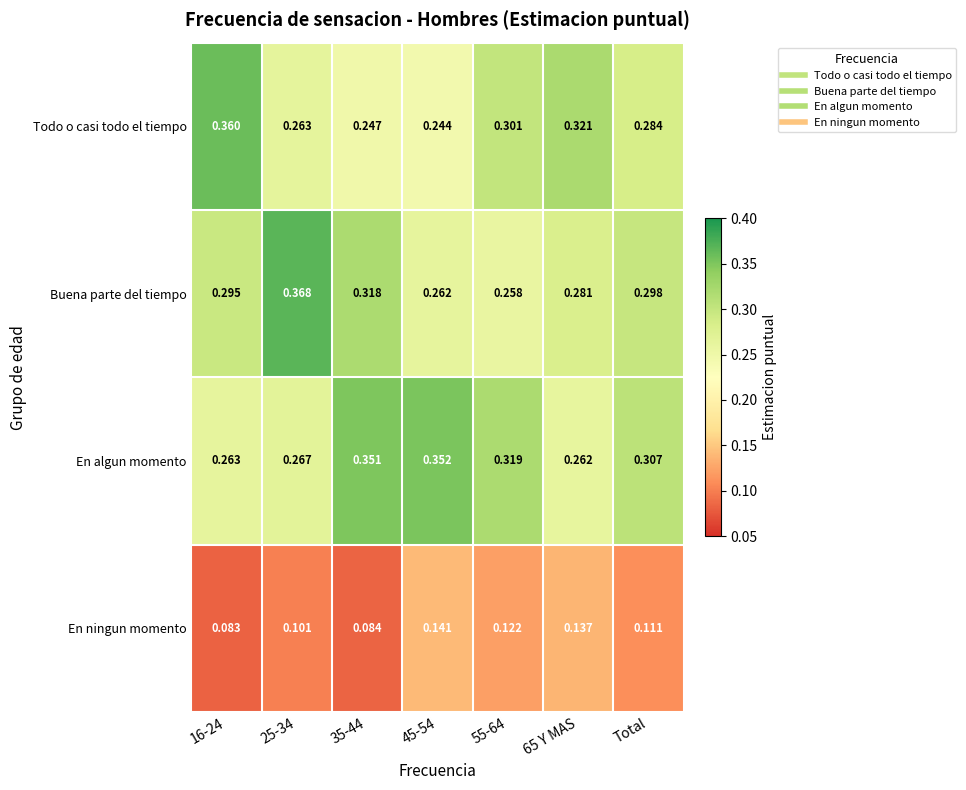

Which series has the largest total across all categories?

En algun momento